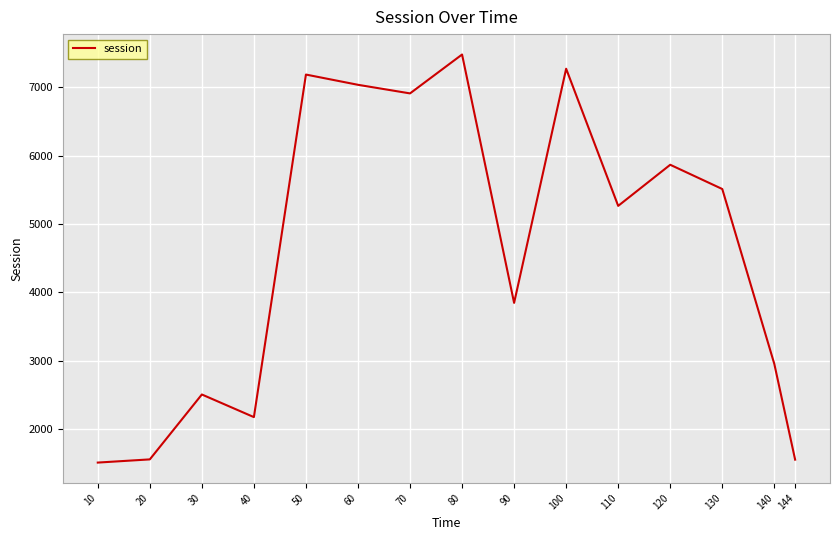

How many values exceed 5264?

8